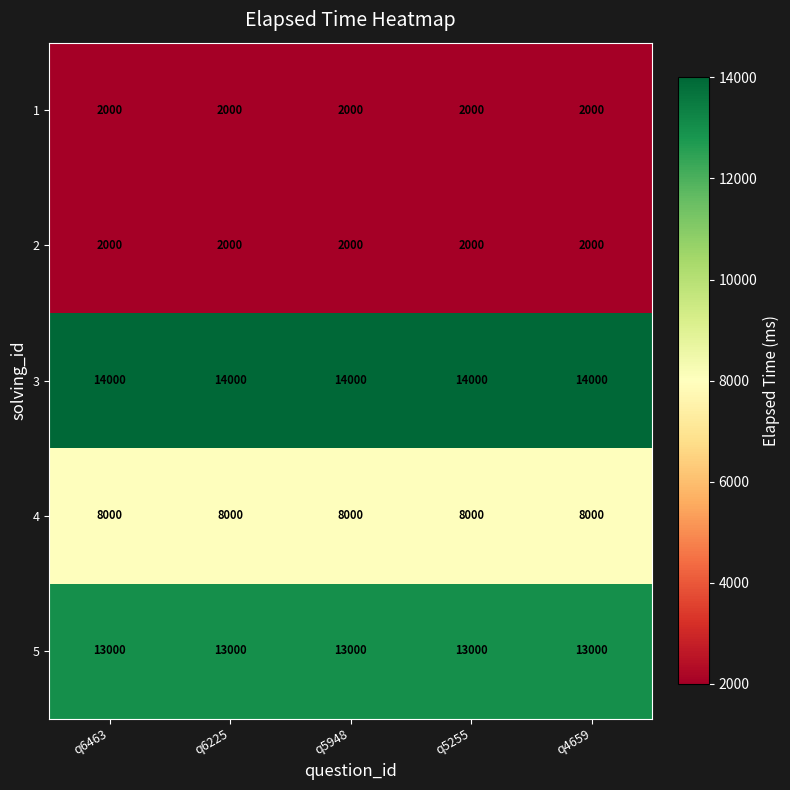

What is the maximum value for 4?

8000